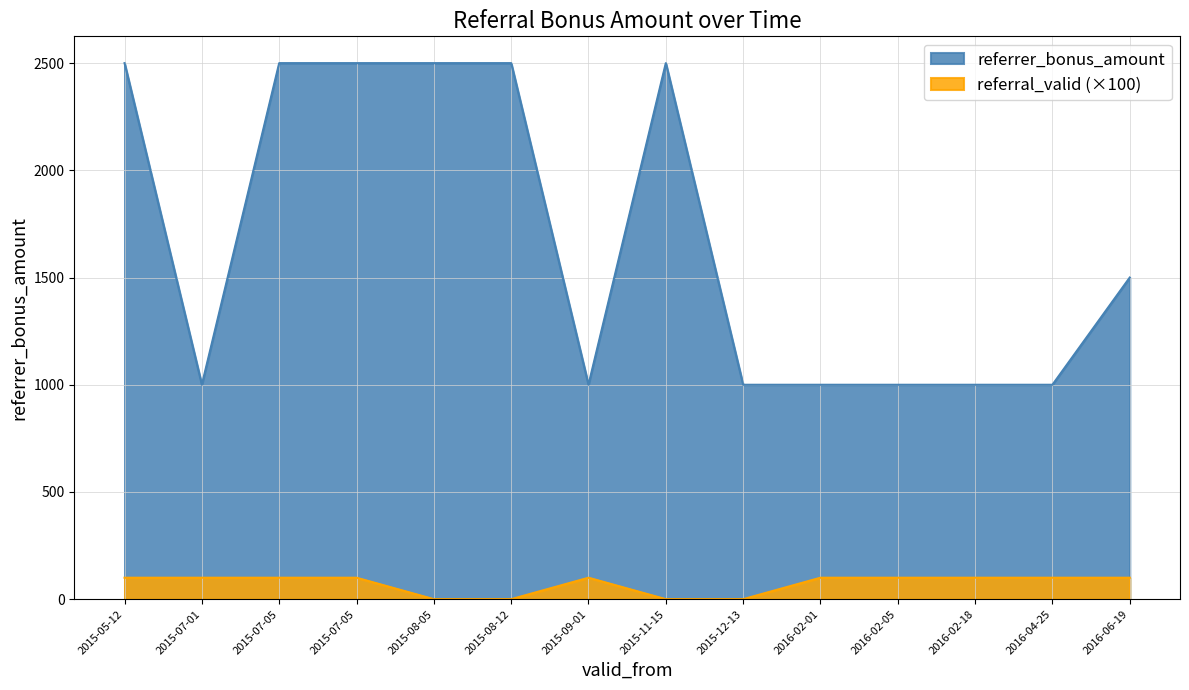

The referrer_bonus_amount series shows 2500 at 2015-07-05. True or false?

True